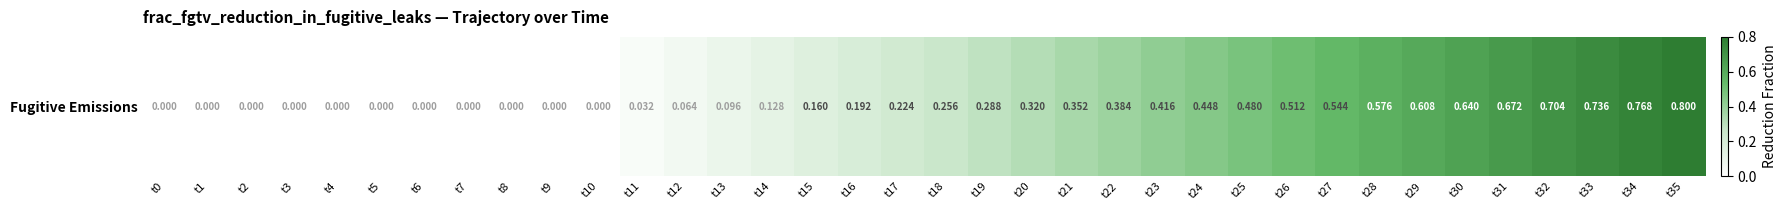

Where is the data nearest to the value 0?

t0